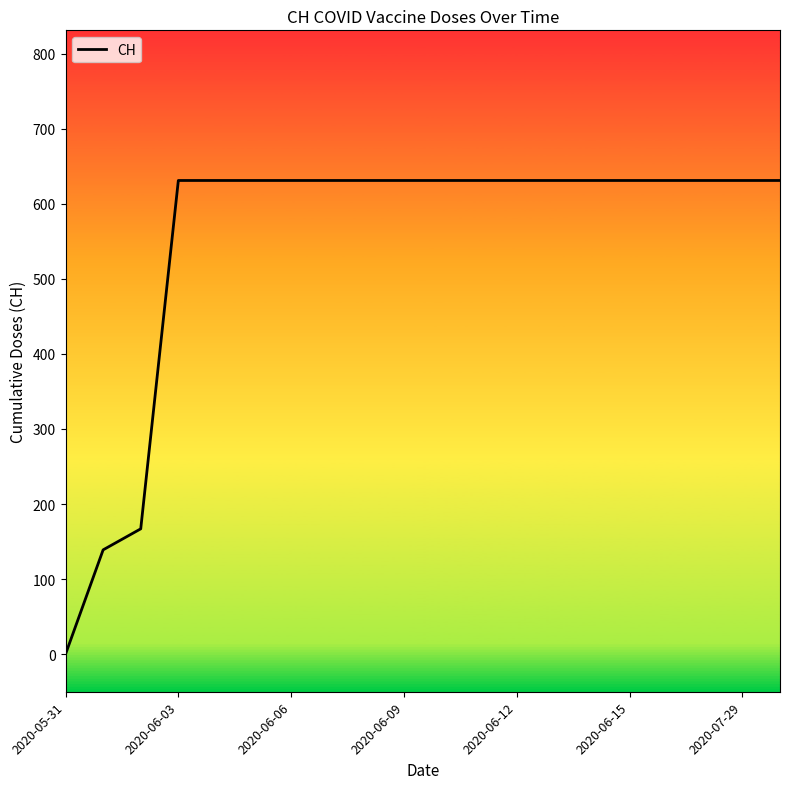

What is the maximum value shown in the chart?

631